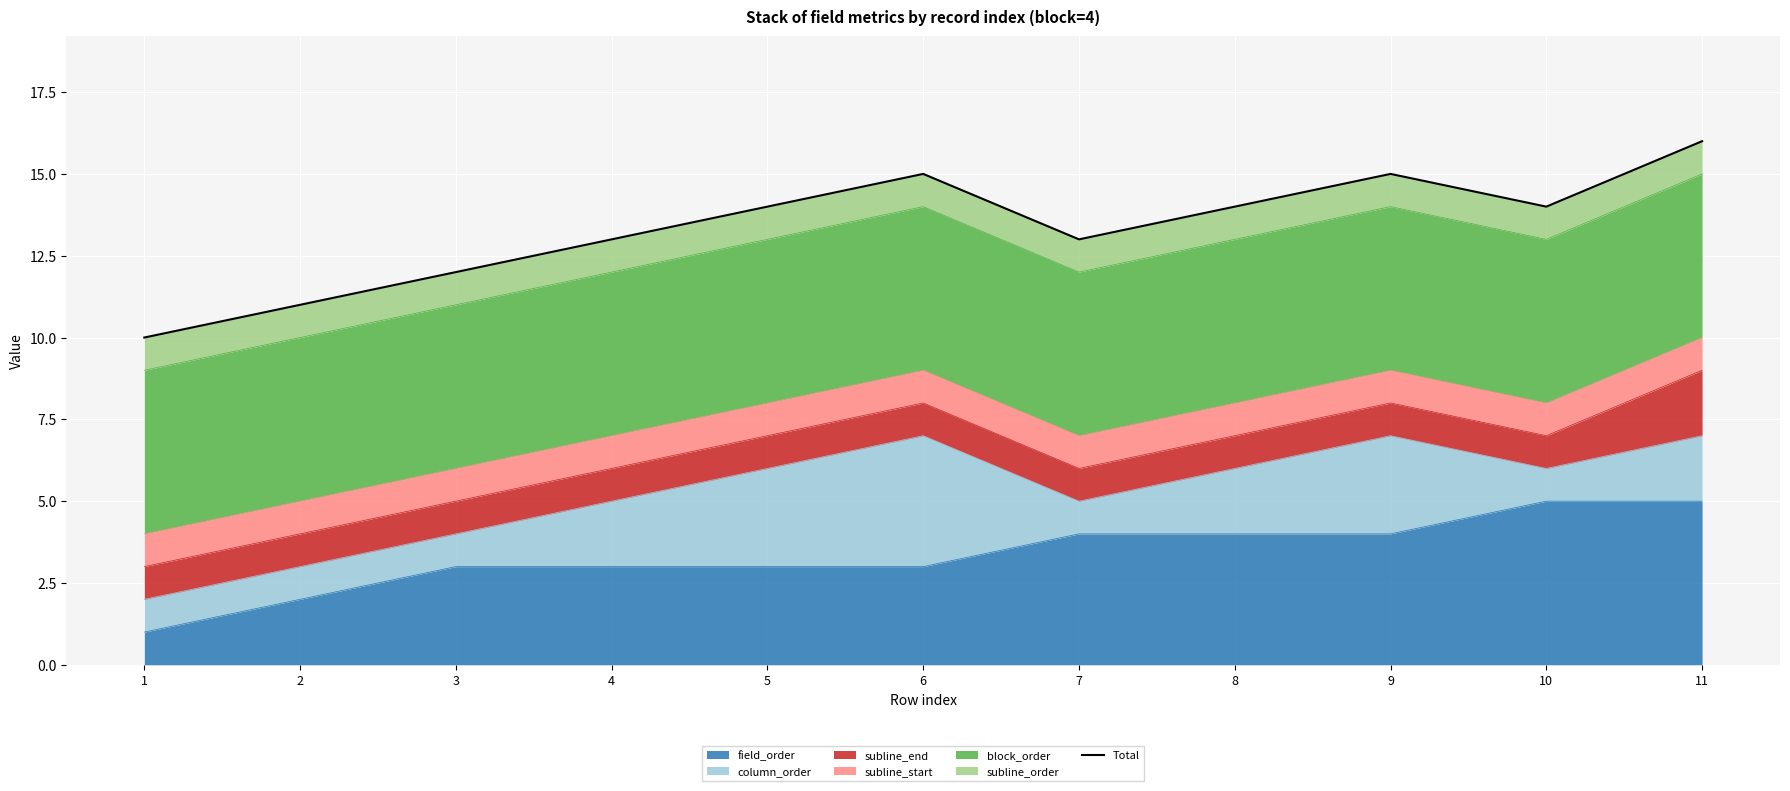

True or false: the data shows 6 at 5.

False